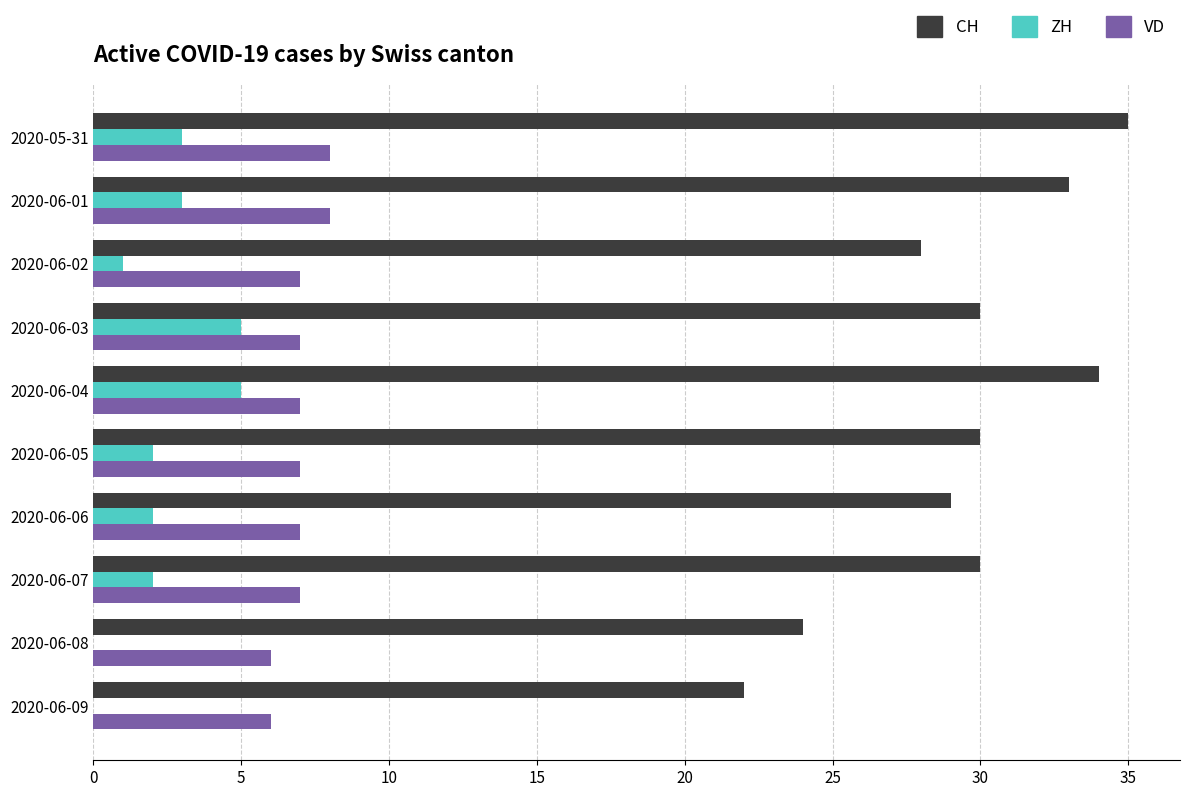

Is it true that VD equals 7 at 2020-06-06?

True